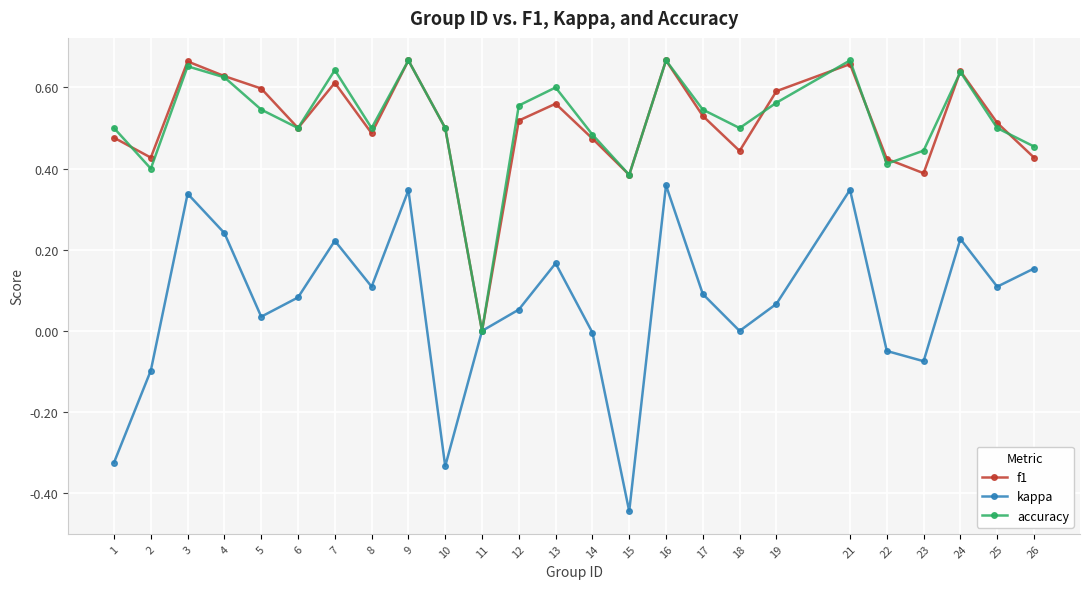

The value of f1 at 17 is 0.5. True or false?

True